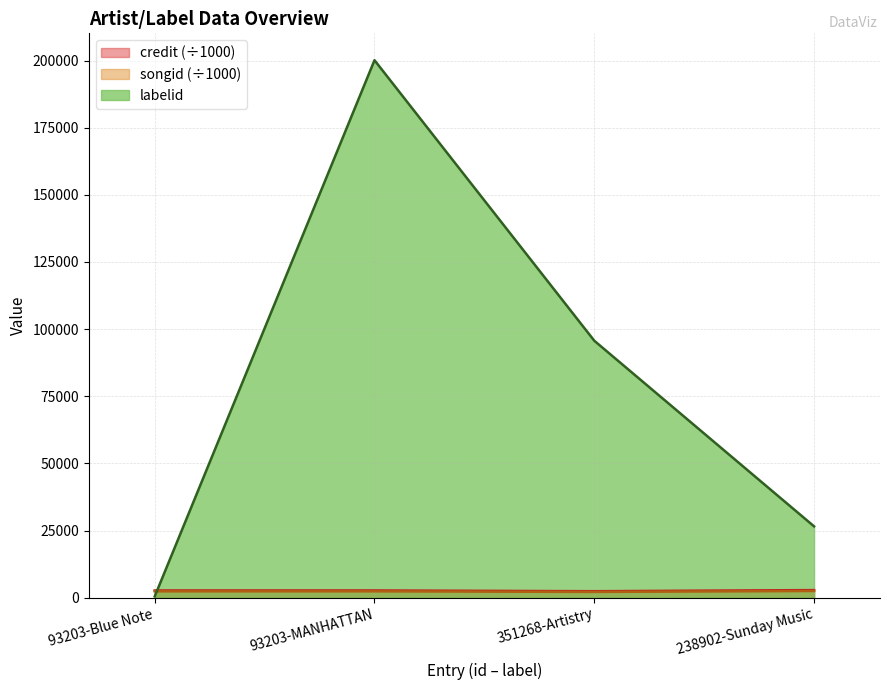

What value does the songid series have at 238902-Sunday Music?

2504.6